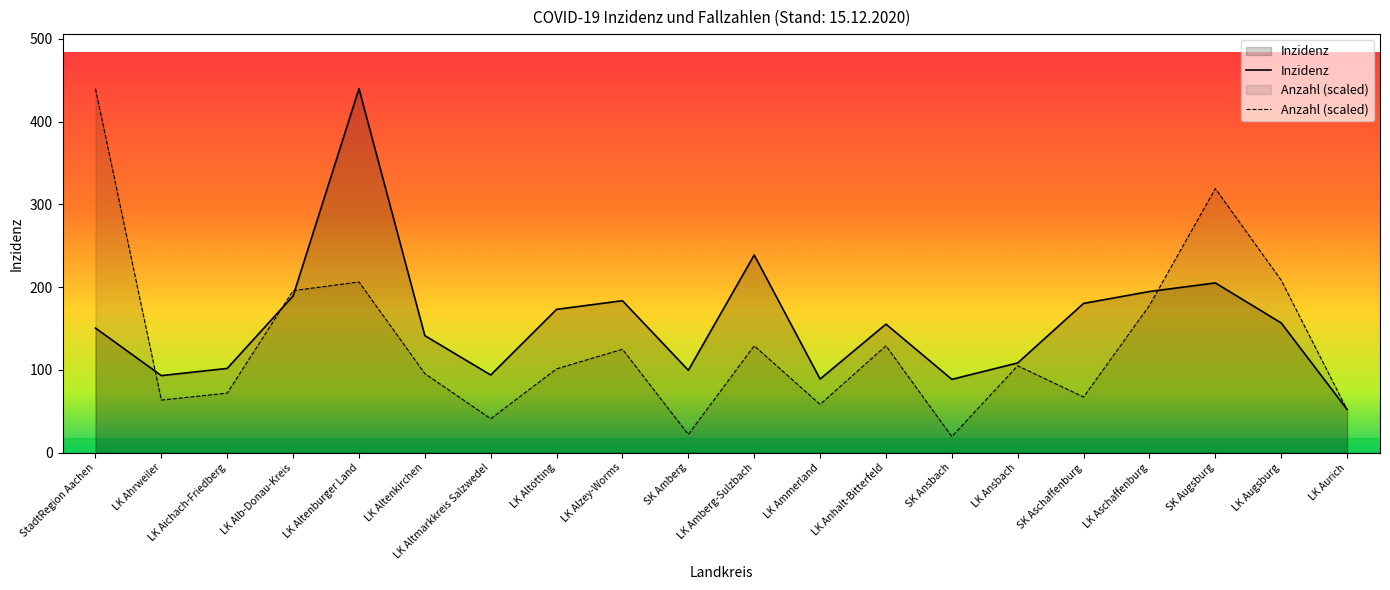

What is the sum of the Anzahl (scaled) values at SK Augsburg and LK Ammerland?

377.2